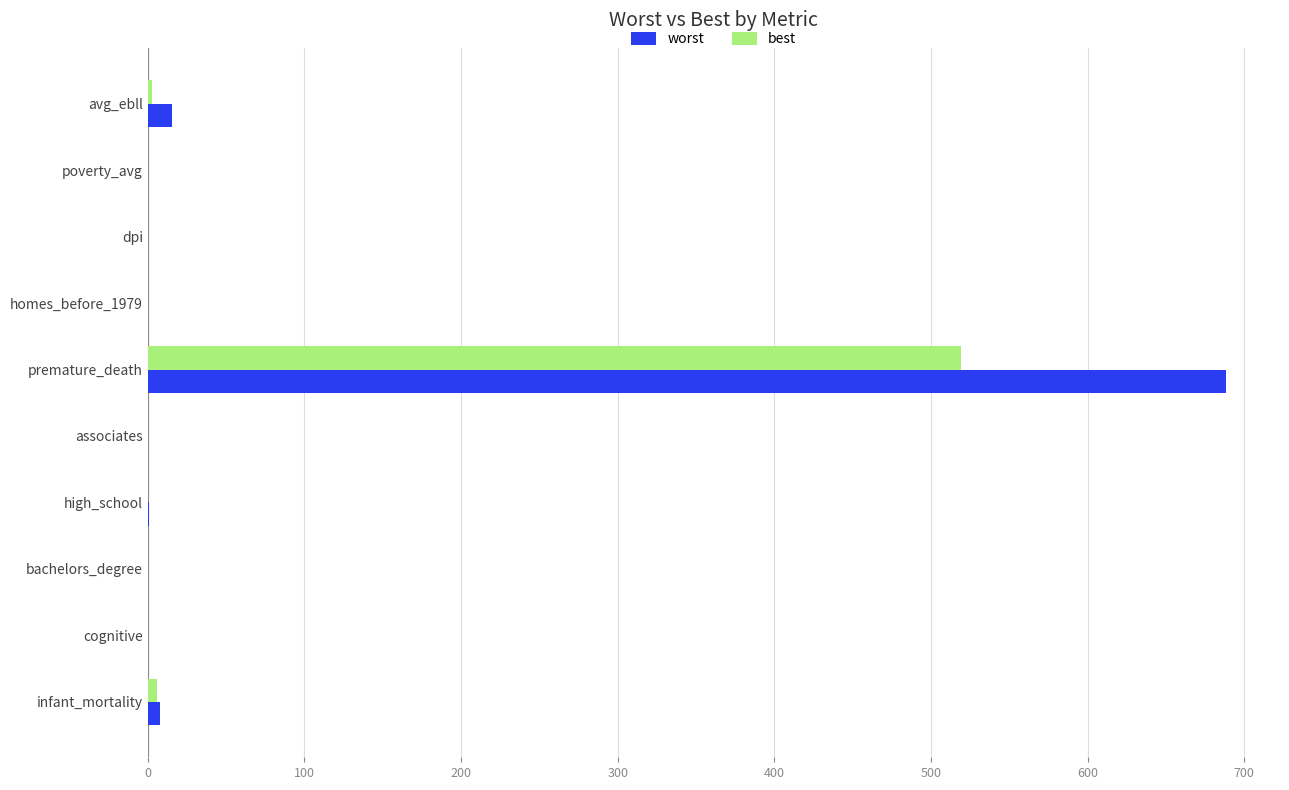

Is it true that worst equals 0.0 at dpi?

True